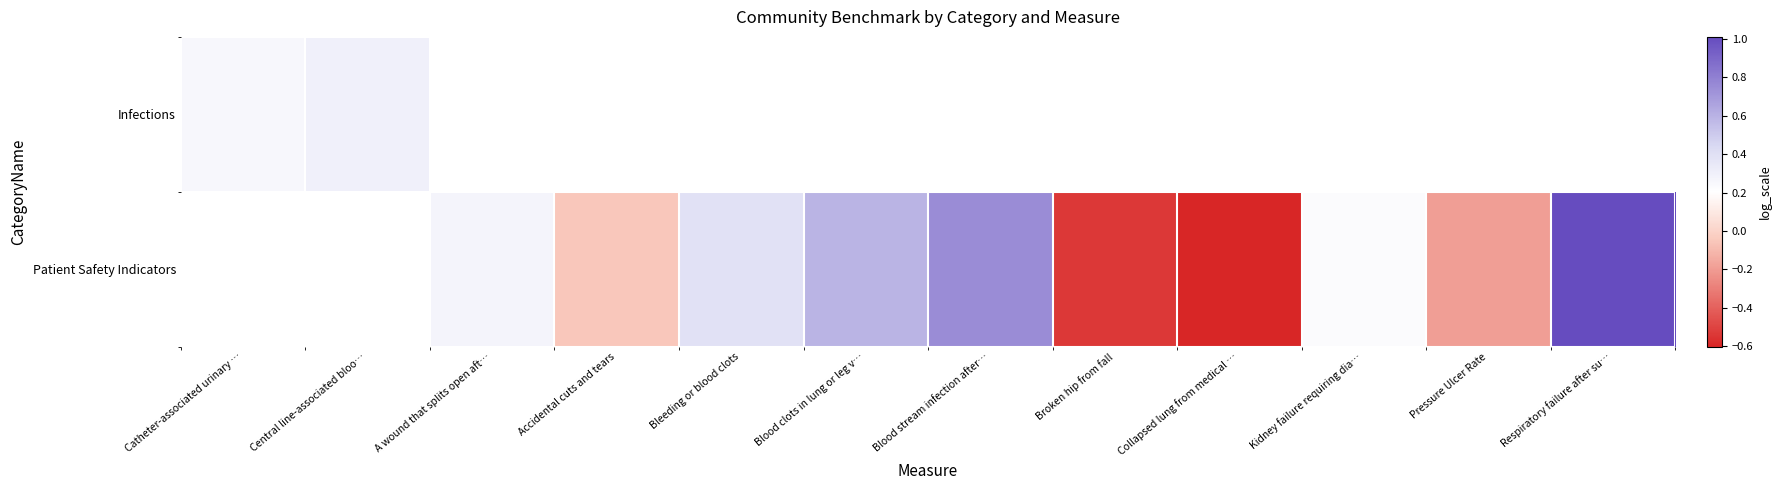

How many values in Infections are above zero?

2